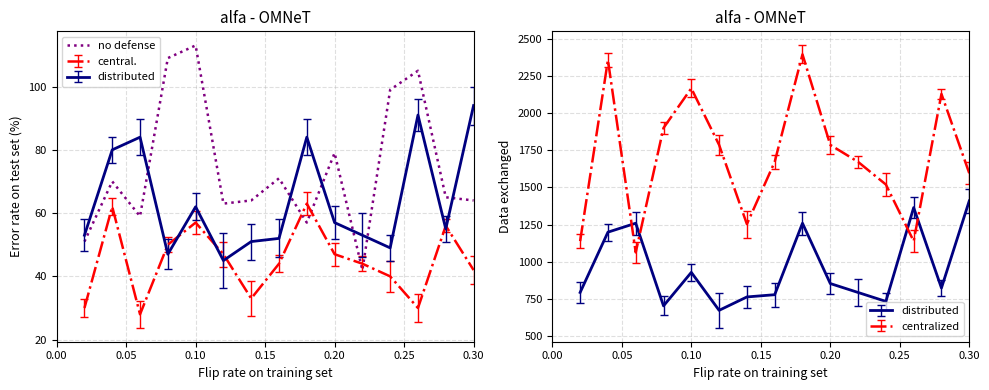

What is the difference between the maximum and second lowest values?

62